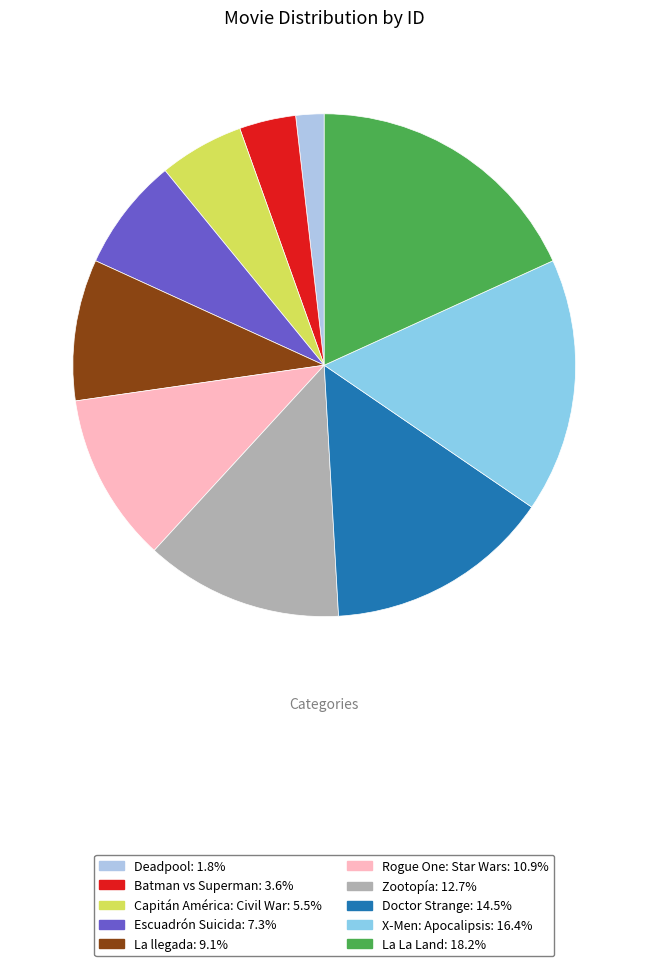

How many segments does this pie chart have?

10